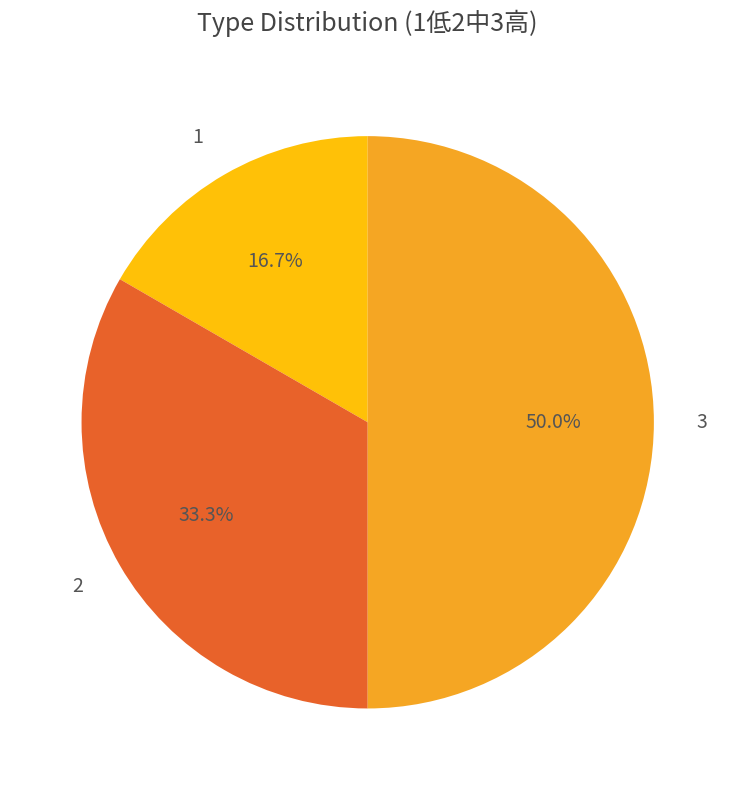

How many slices are in this pie chart?

3